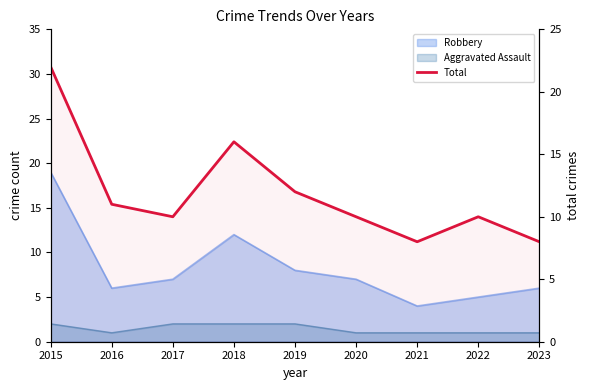

What value does the data have at 2019, to the nearest 5?

10